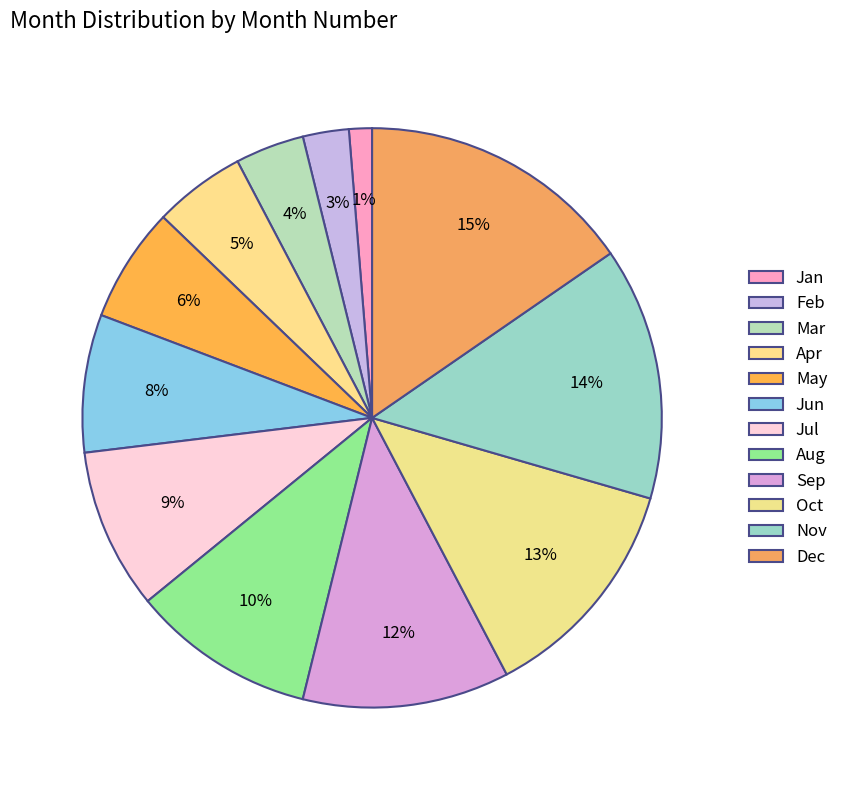

Combined, what portion of the pie is Jun and Aug?

17.9%